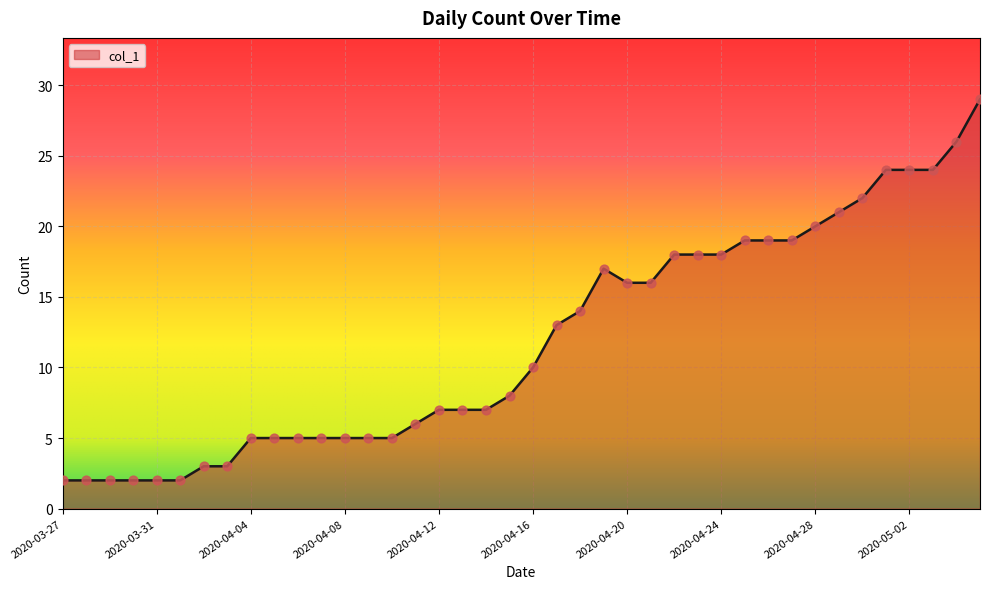

What is the difference between the maximum and minimum values?

27